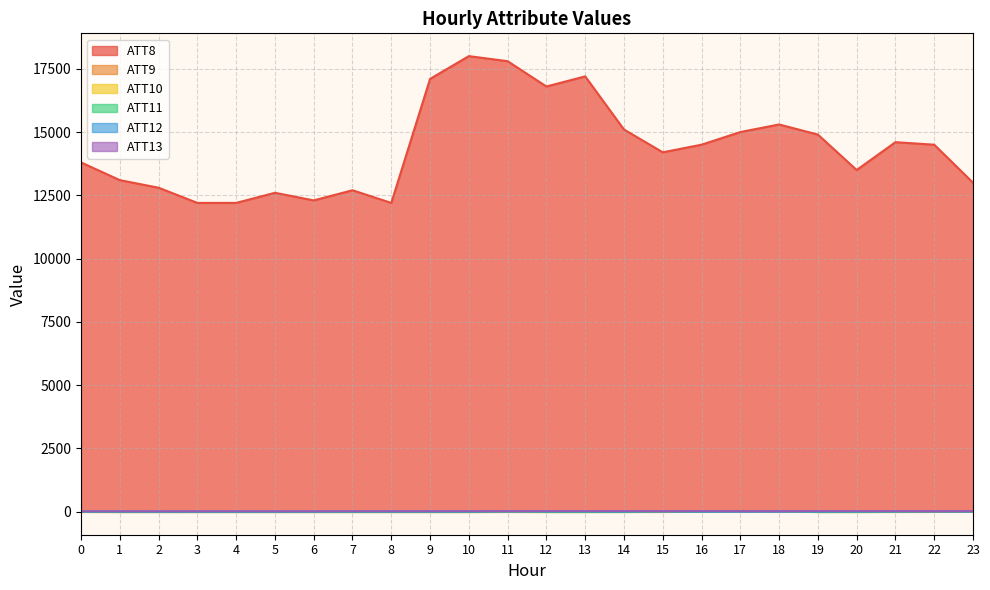

How many negative values does the ATT9 series have?

20